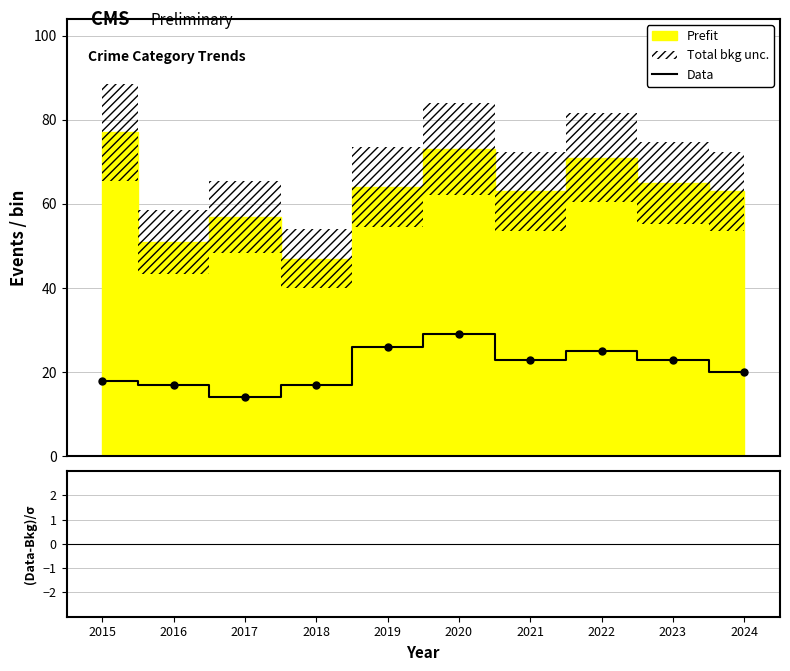

How many points are higher than both their immediate neighbors (excluding endpoints)?

2